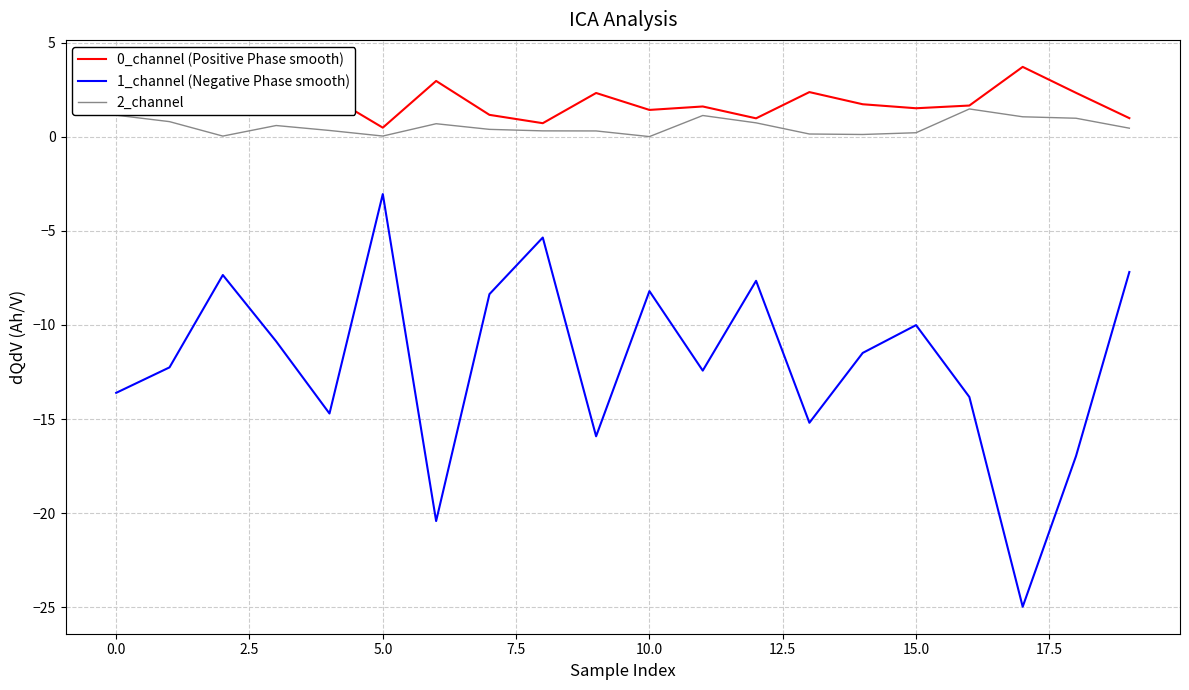

What is the maximum value for 2_channel?

1.5